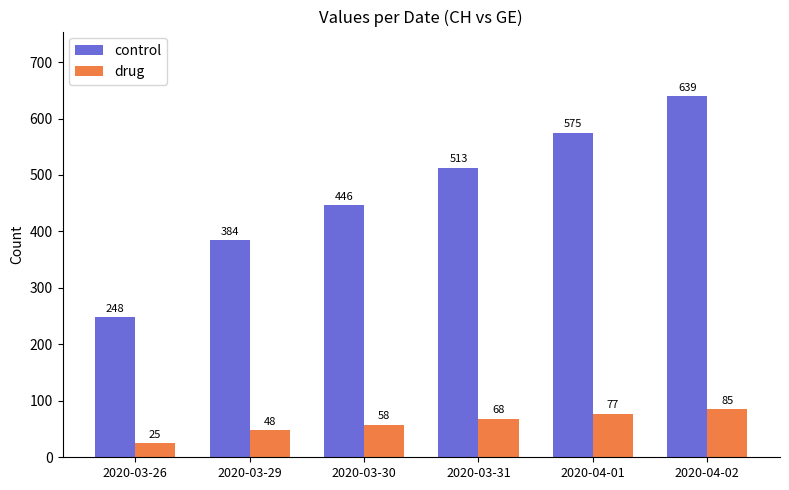

What is the difference between the highest and lowest values at 2020-03-26?

223